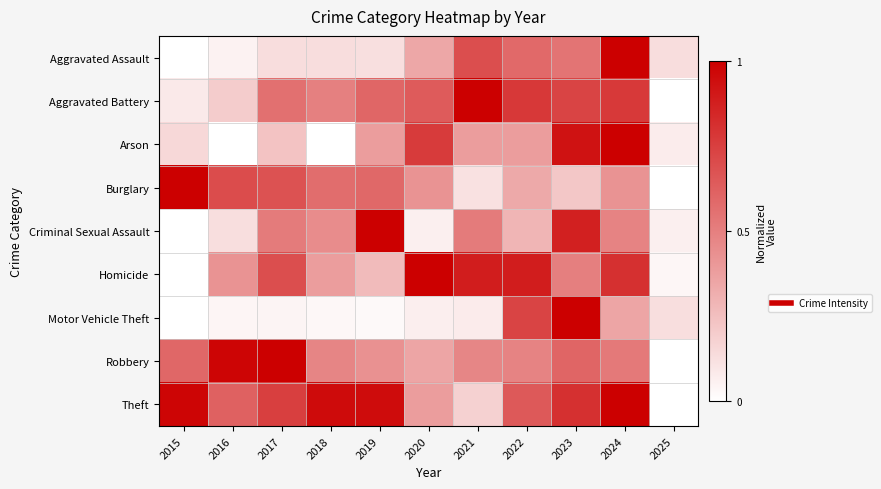

Which label corresponds to the largest value in the chart?

2024